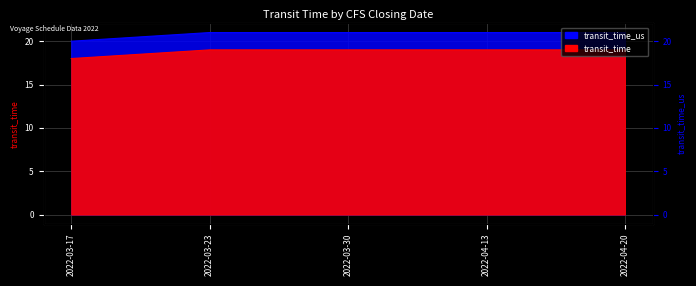

What position from the left is 2022-04-13?

4